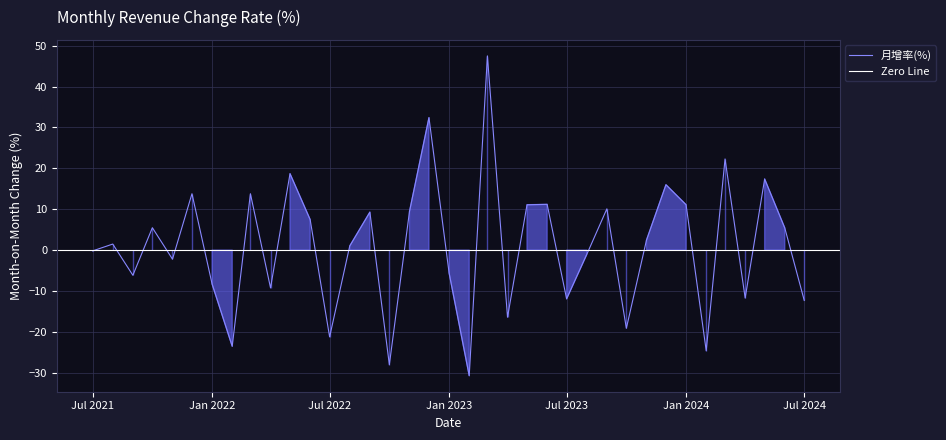

What is the sum of all values?

35.5